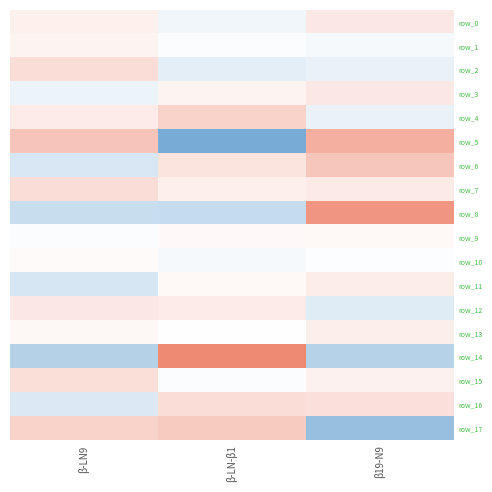

What is the spread (max minus min) of values at β-LN9?

3432.1